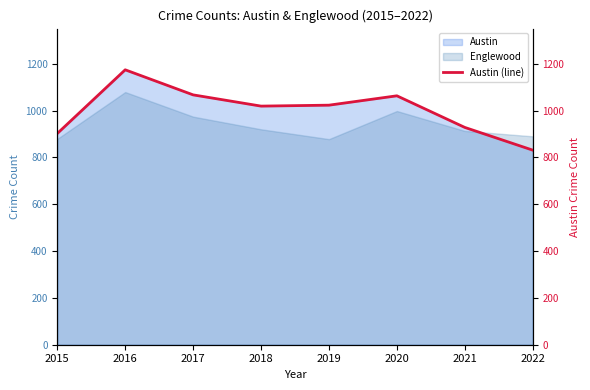

Where is the data nearest to the value 1002?

2018